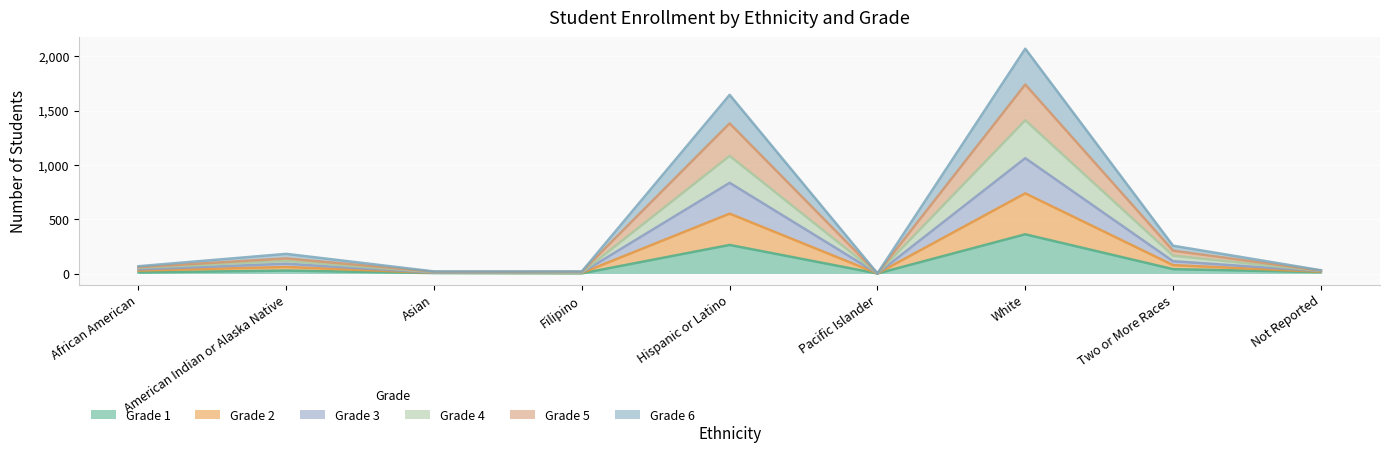

True or false: Grade 5 and Grade 2 cross at least once.

False